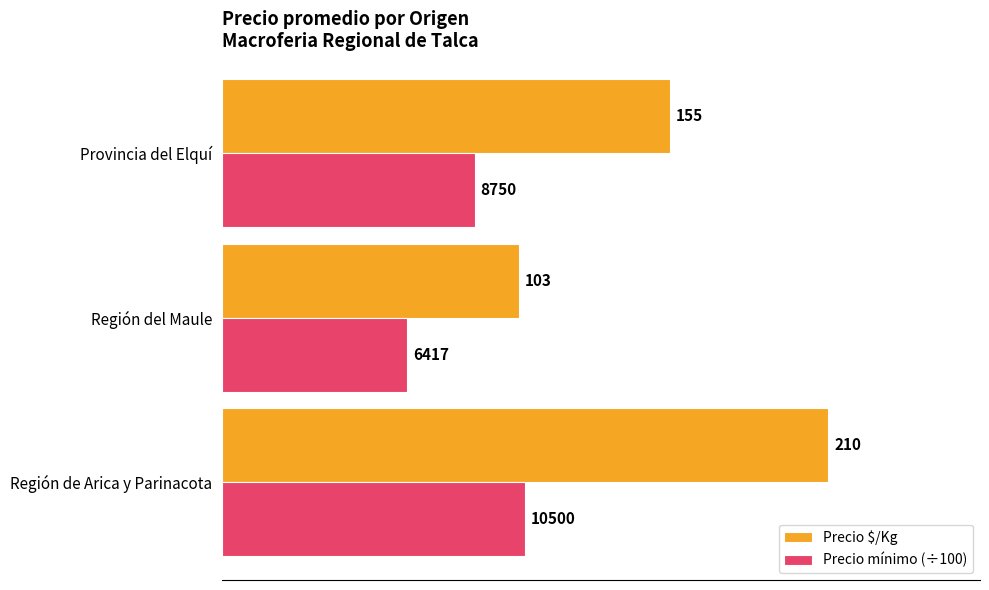

Which series has the largest range (max minus min)?

Precio $/Kg